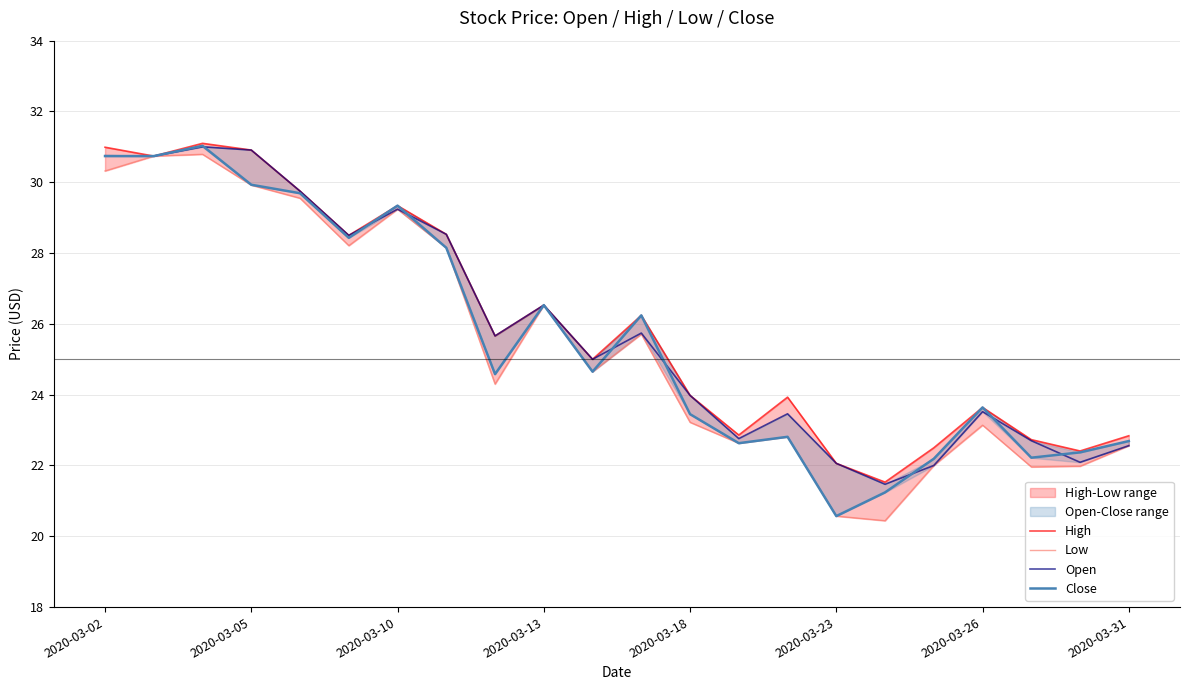

Where do Close and Open first cross each other?

2020-03-10 and 2020-03-13